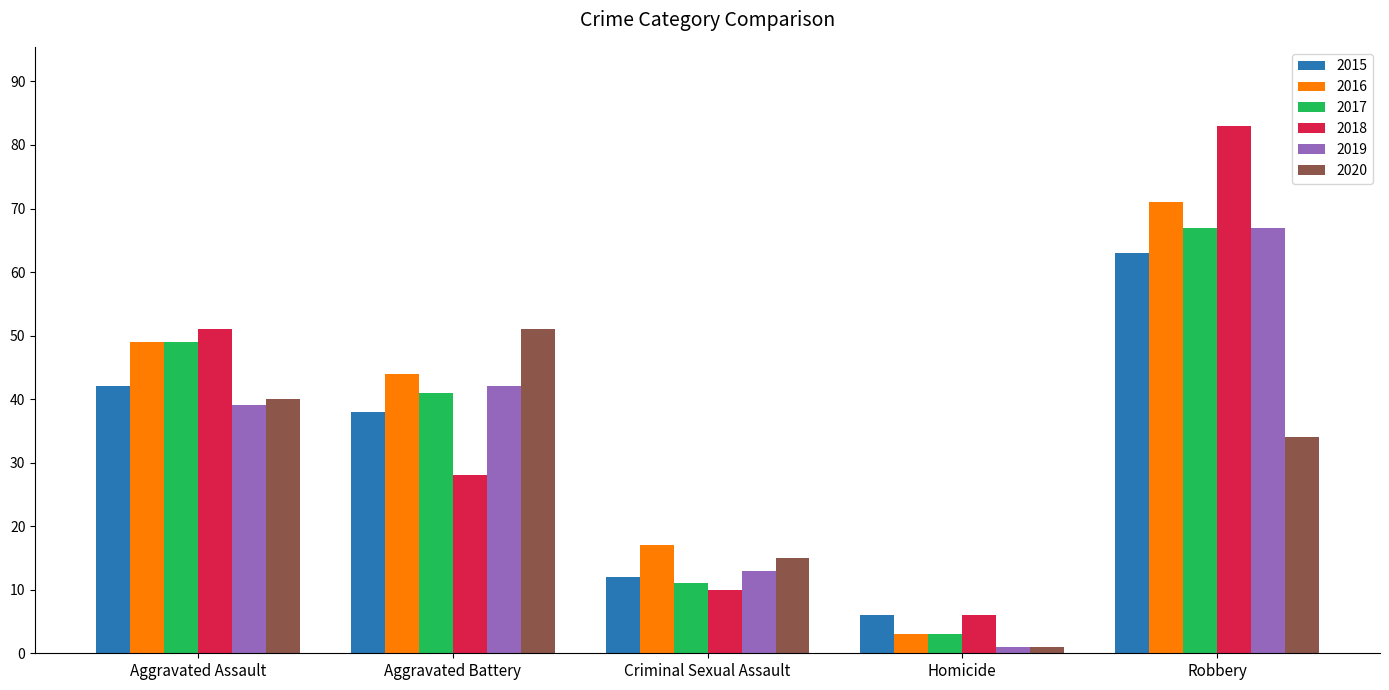

What is the spread (max minus min) of values at Robbery?

49